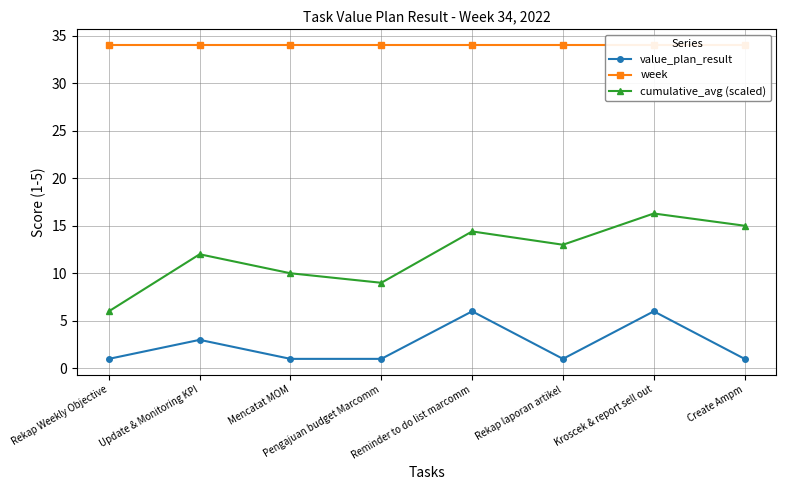

What is the average value of the week series?

34.0